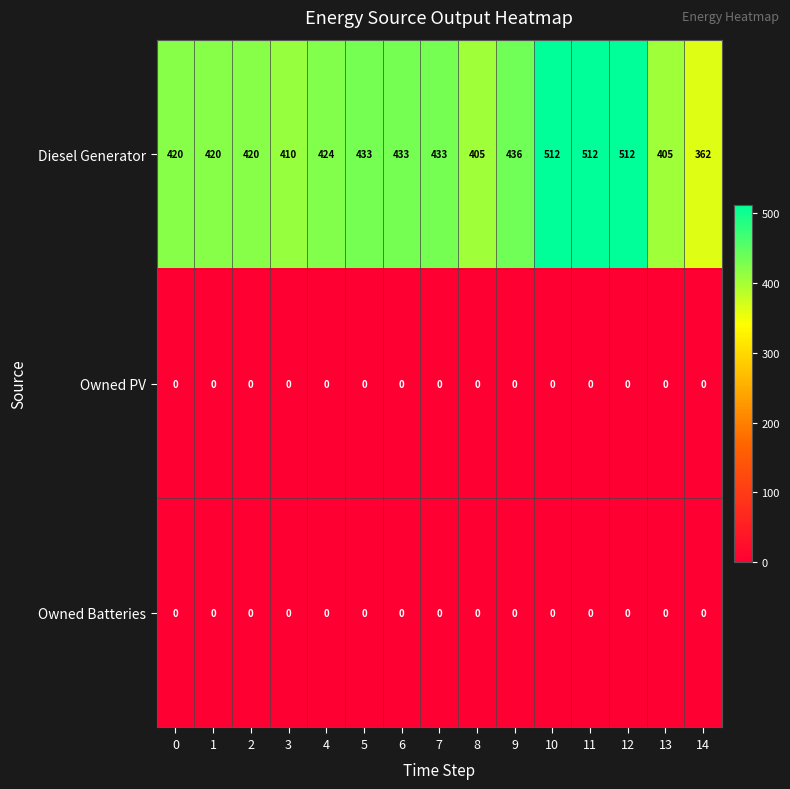

Which series has the largest range (max minus min)?

Diesel Generator